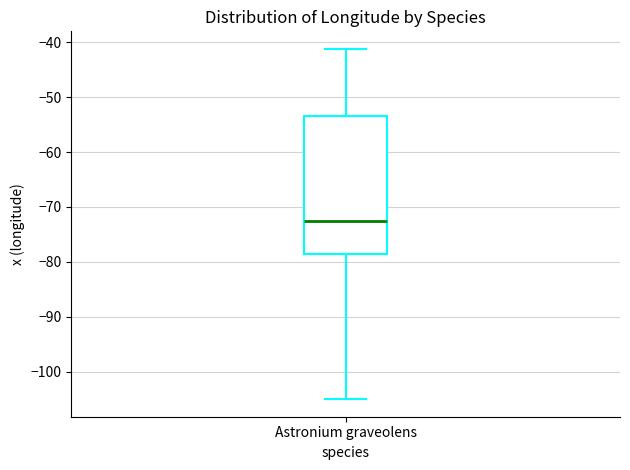

Where is the lower edge of the box for Astronium graveolens on the y-axis? The values are not printed on the chart, so give them approximately, as read against the axis.

-79